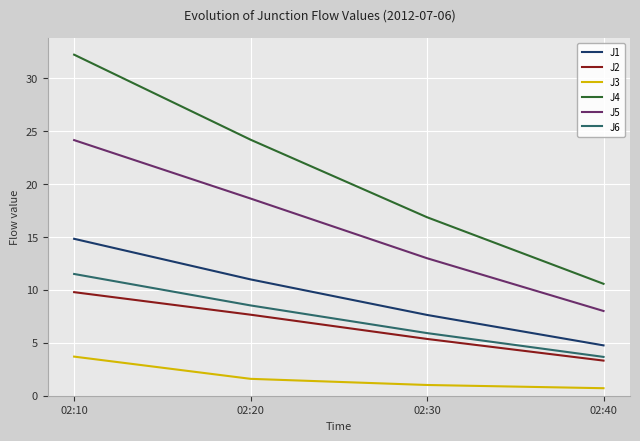

Reading left to right, extract all data points from this chart.

J1: 14.8	11.0	7.6	4.8
J2: 9.8	7.7	5.4	3.3
J3: 3.7	1.6	1.0	0.7
J4: 32.2	24.2	16.9	10.6
J5: 24.2	18.6	13.0	8.0
J6: 11.5	8.5	5.9	3.7